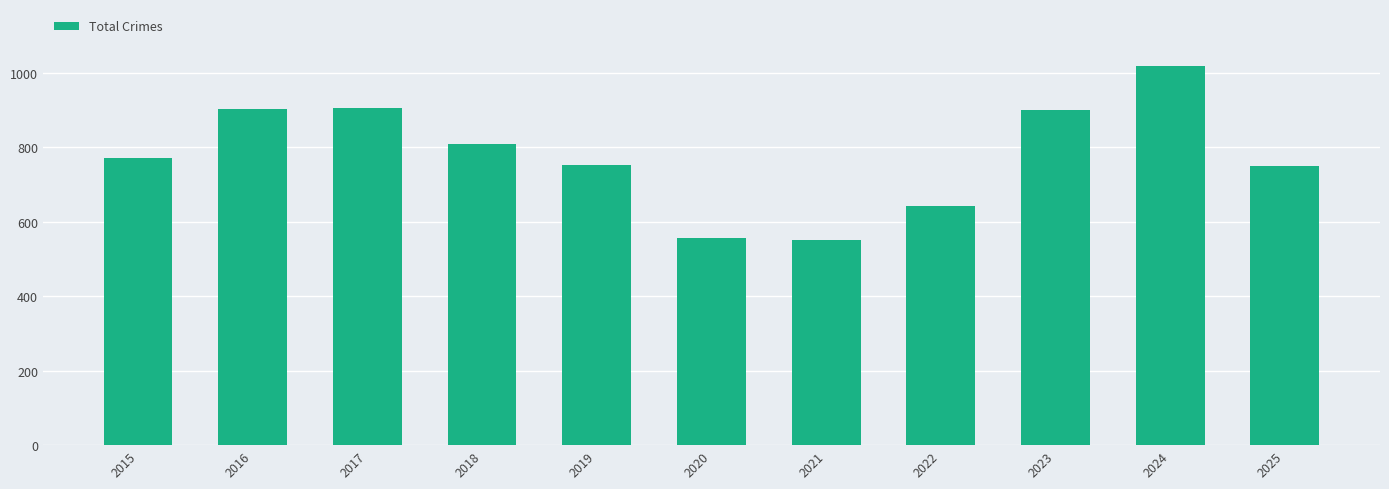

What is the sum of the values at 2021 and 2016?

1452